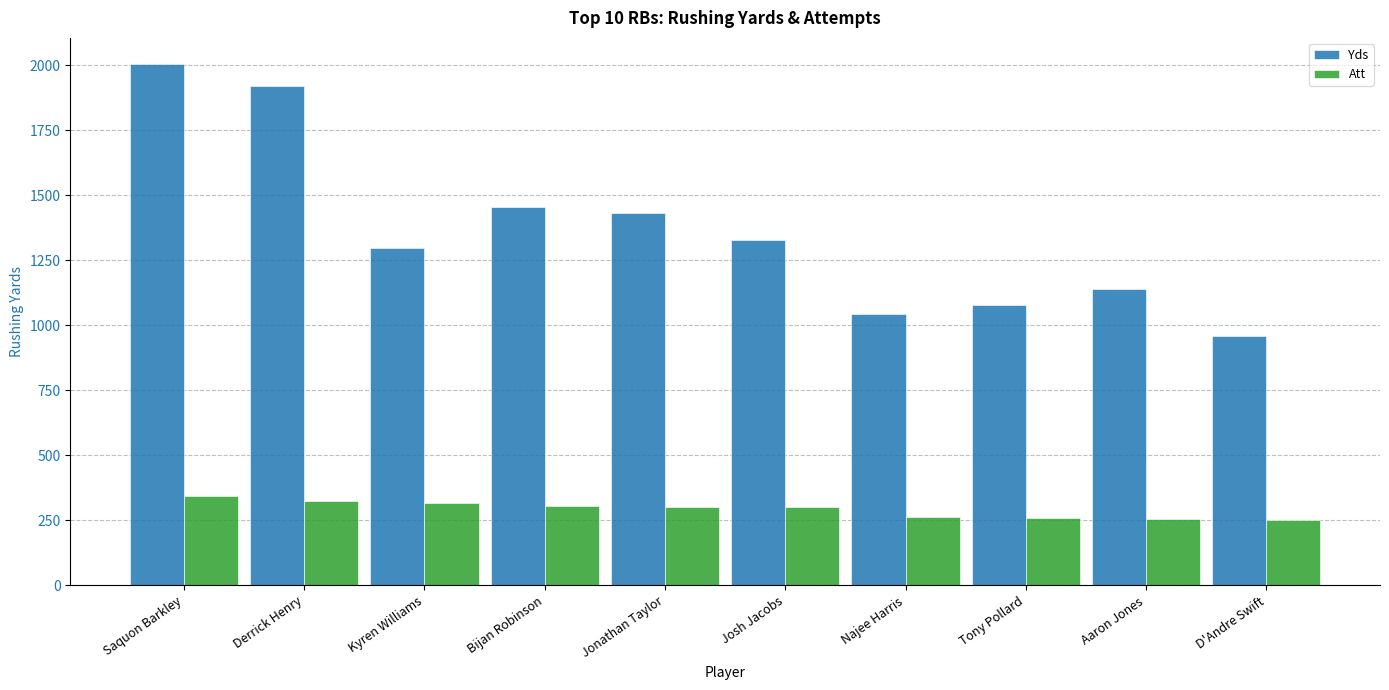

Rank the series at Kyren Williams from lowest to highest value.

Att, Yds